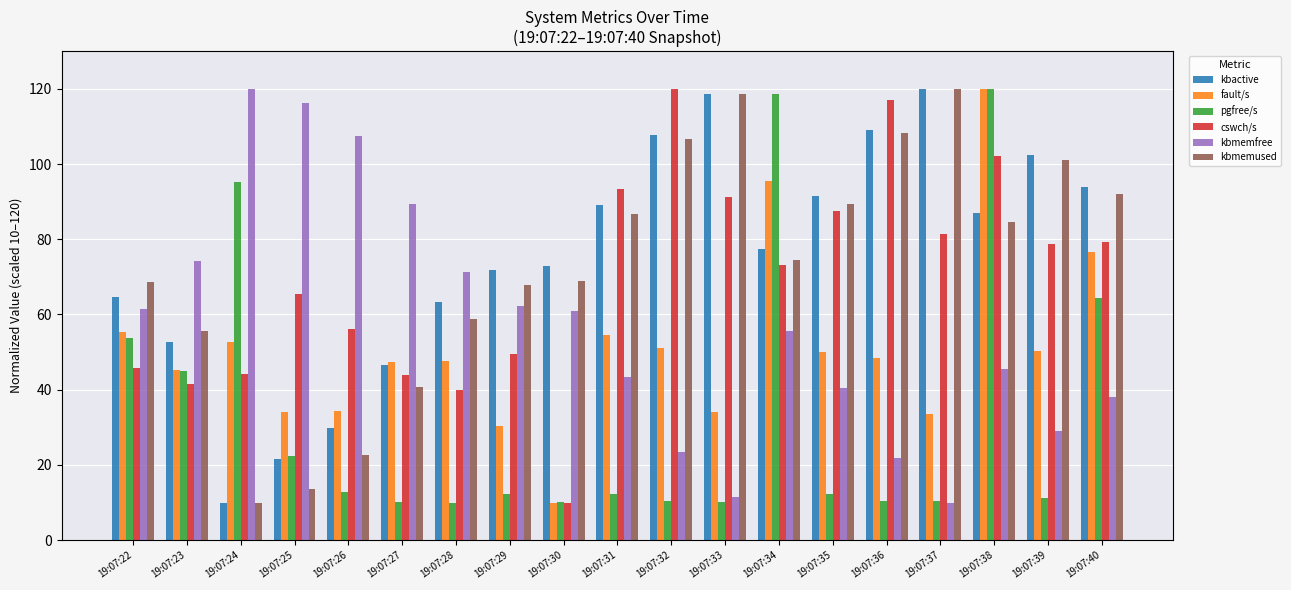

Is the value of kbmemused at 19:07:38 greater than the value of kbmemfree at 19:07:22?

Yes